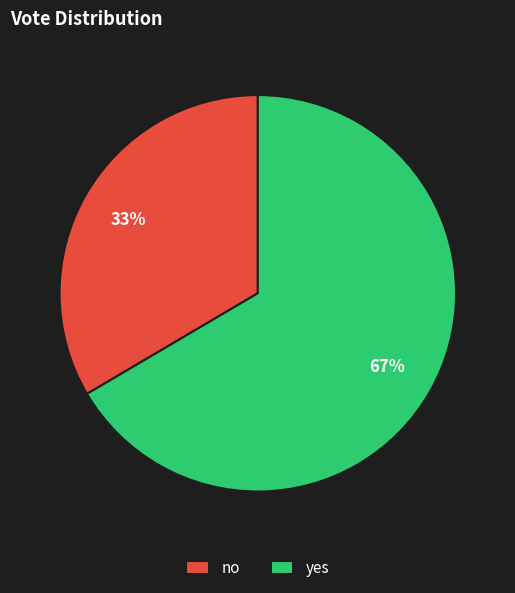

To the nearest percent, what portion does yes represent?

67%